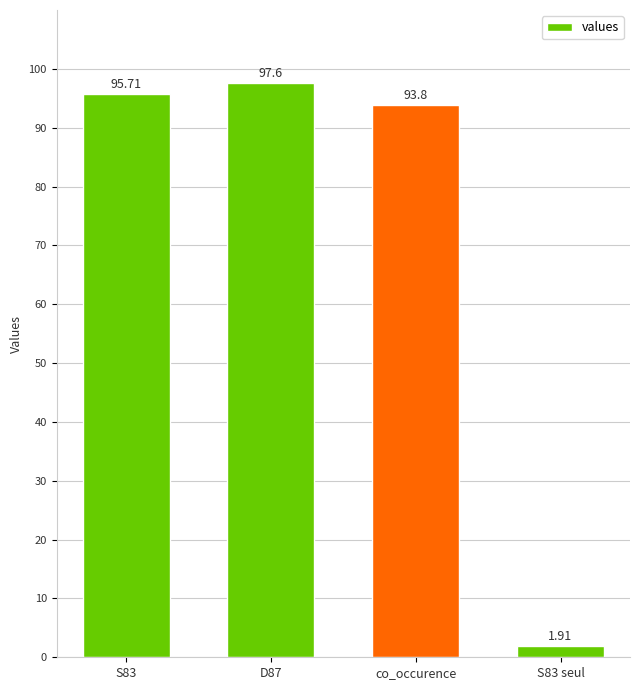

At which label does the data first exceed 95?

S83